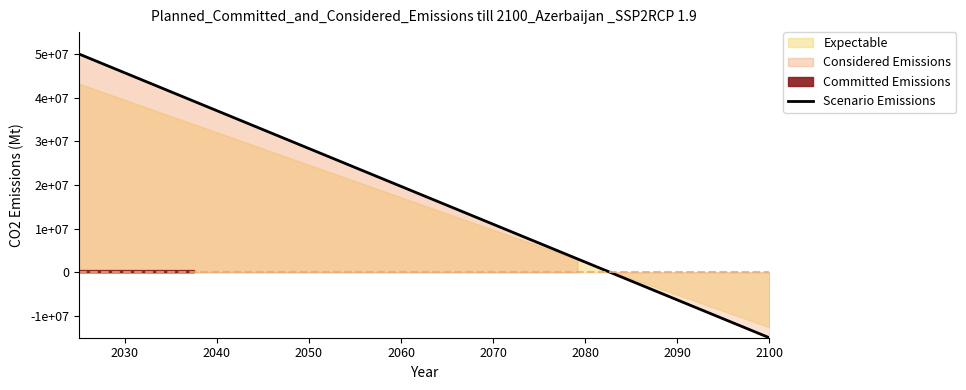

True or false: the data has more than 2 interior local peaks.

False